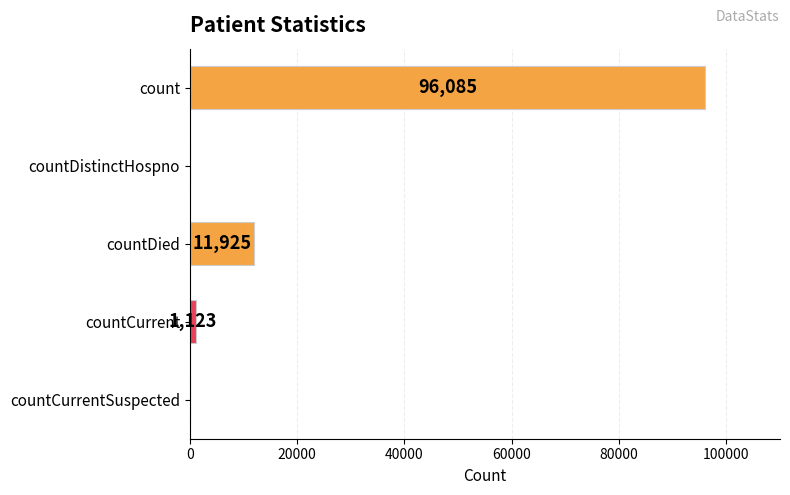

What is the average value?

21827